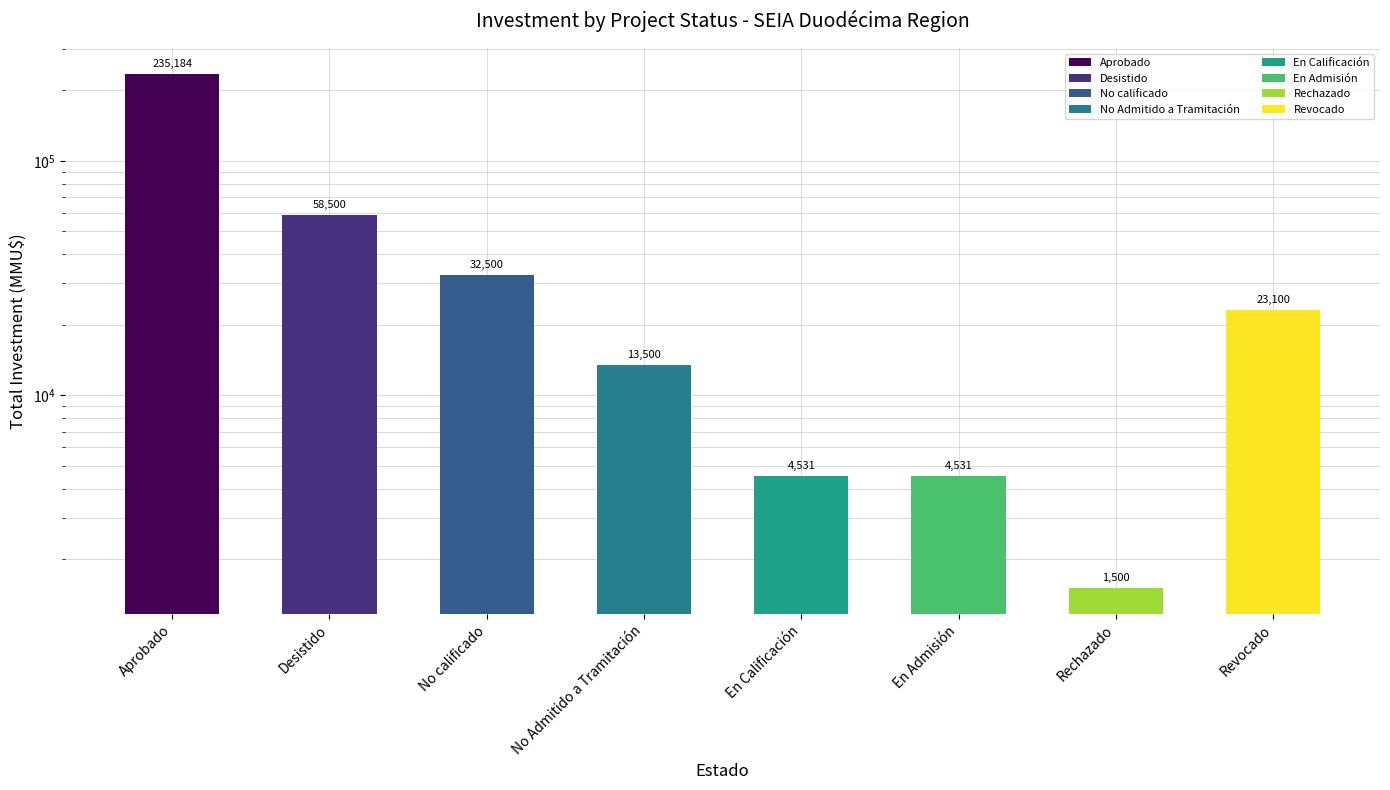

At which label is the value closest to 118342?

Desistido